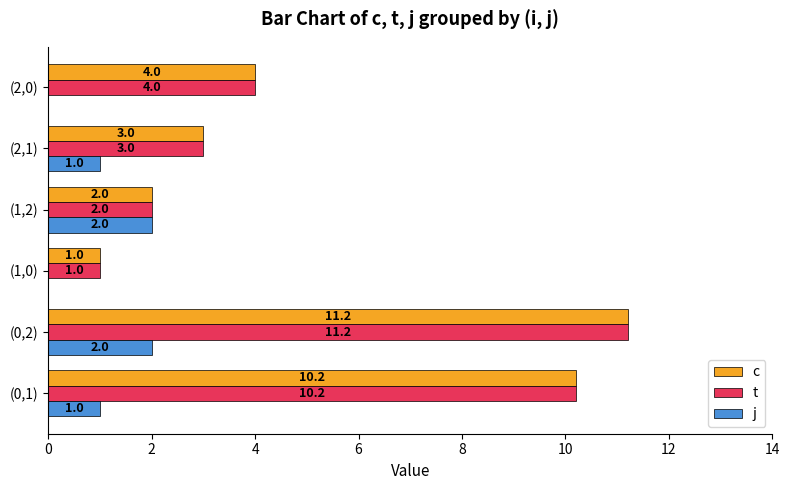

At which label is c closest to 6?

(2,0)